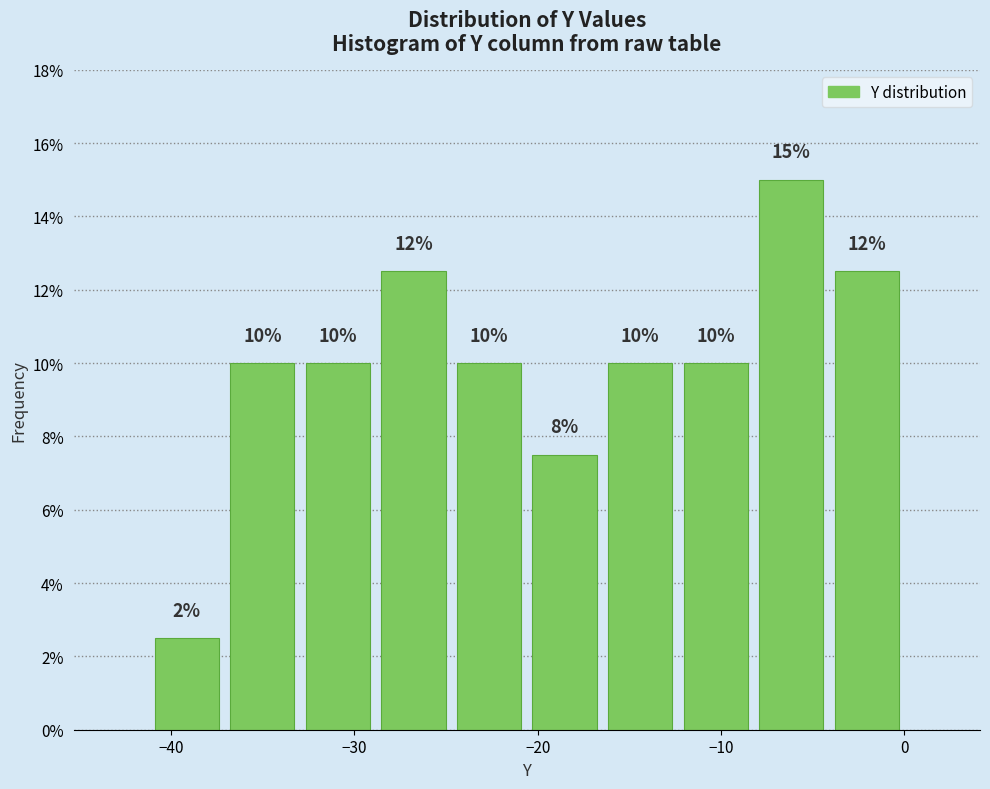

Over which range of the x-axis is the bar tallest?

-8 to -4